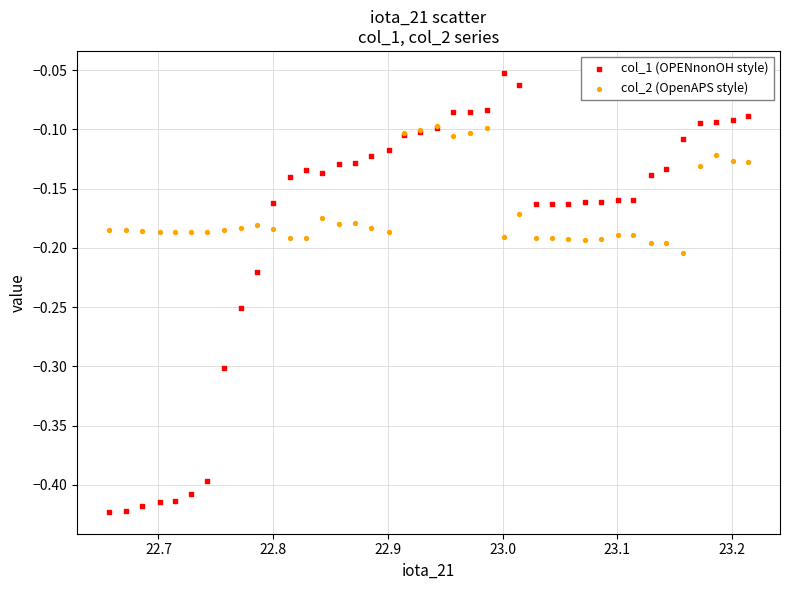

What are all the series names shown in the legend?

col_1 (OPENnonOH style), col_2 (OpenAPS style)